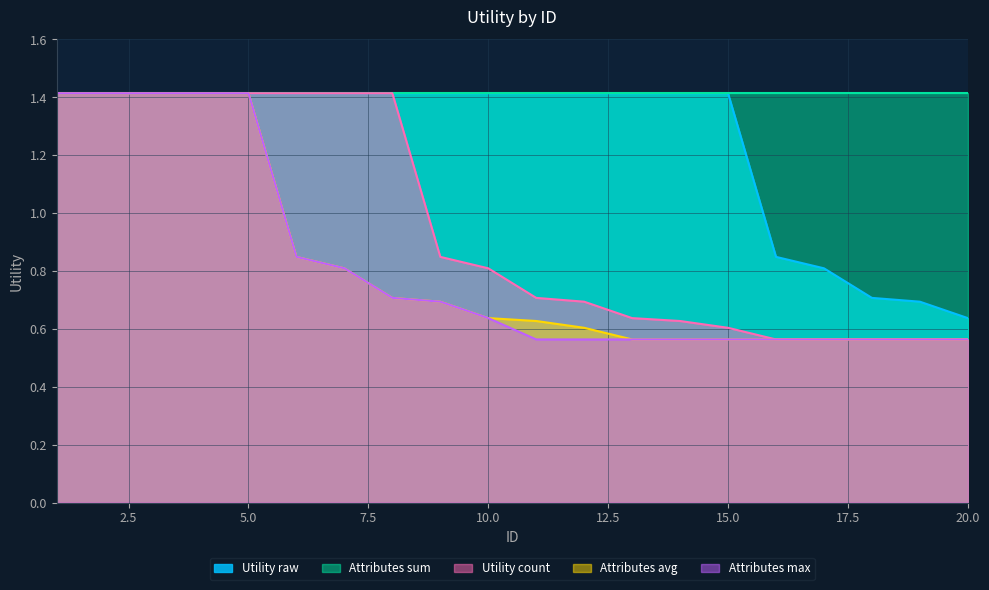

What is the difference between the Attributes_max values at 4 and 13?

0.9